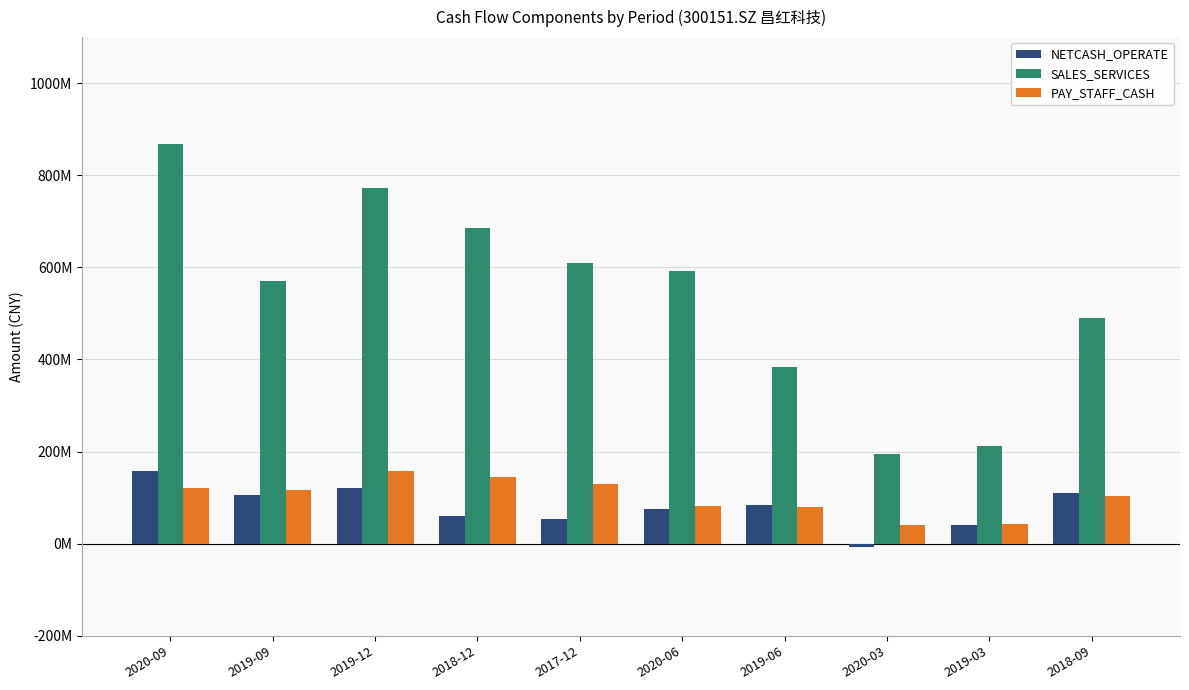

What is the value of the PAY_STAFF_CASH bar at the 9th from the left?

42009294.7